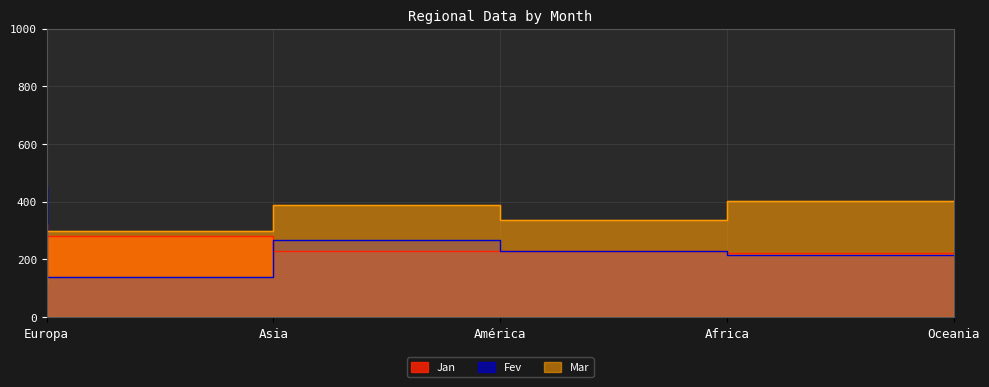

Which series has the largest total across all categories?

Mar